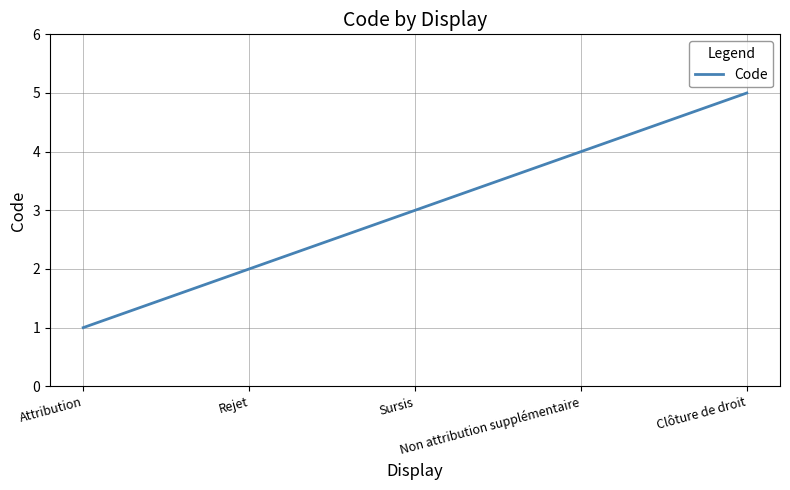

What is the maximum value shown in the chart?

5